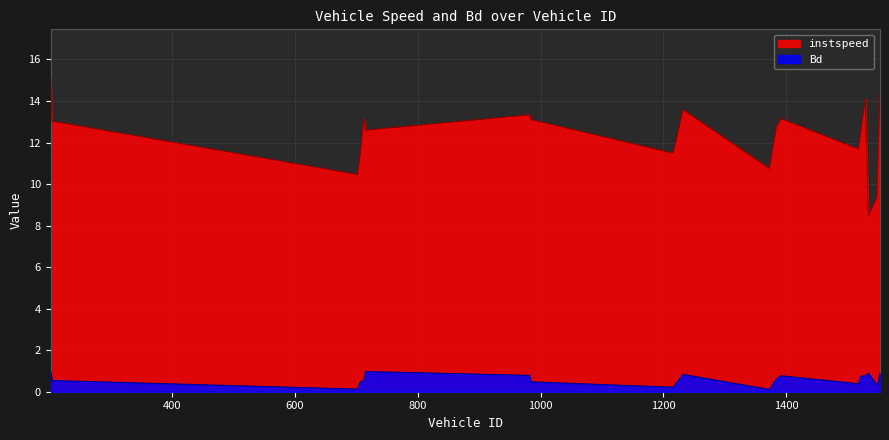

True or false: instspeed has more than 0 interior local peaks.

True